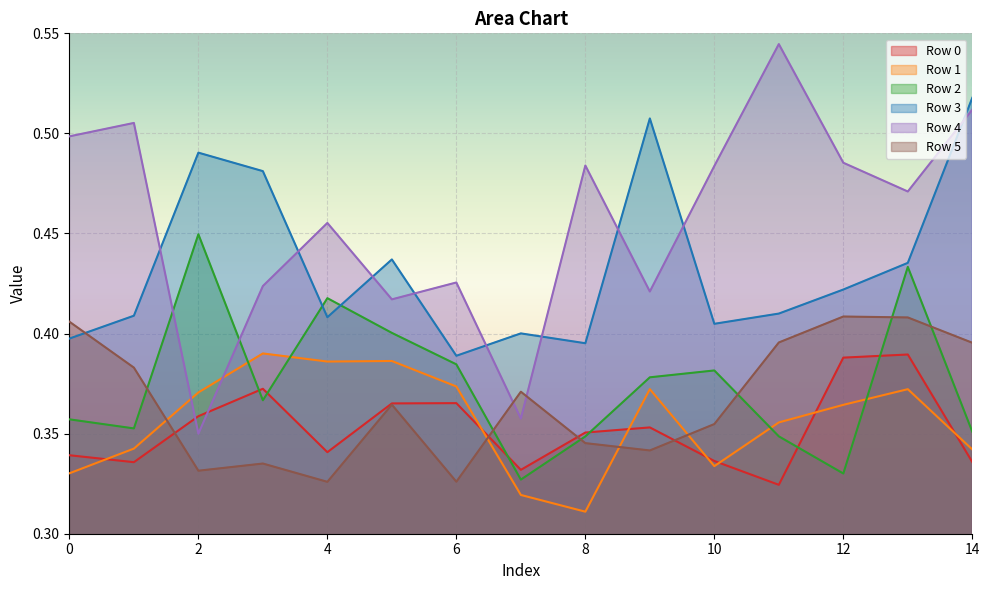

Where is the first local minimum for Row 5?

2